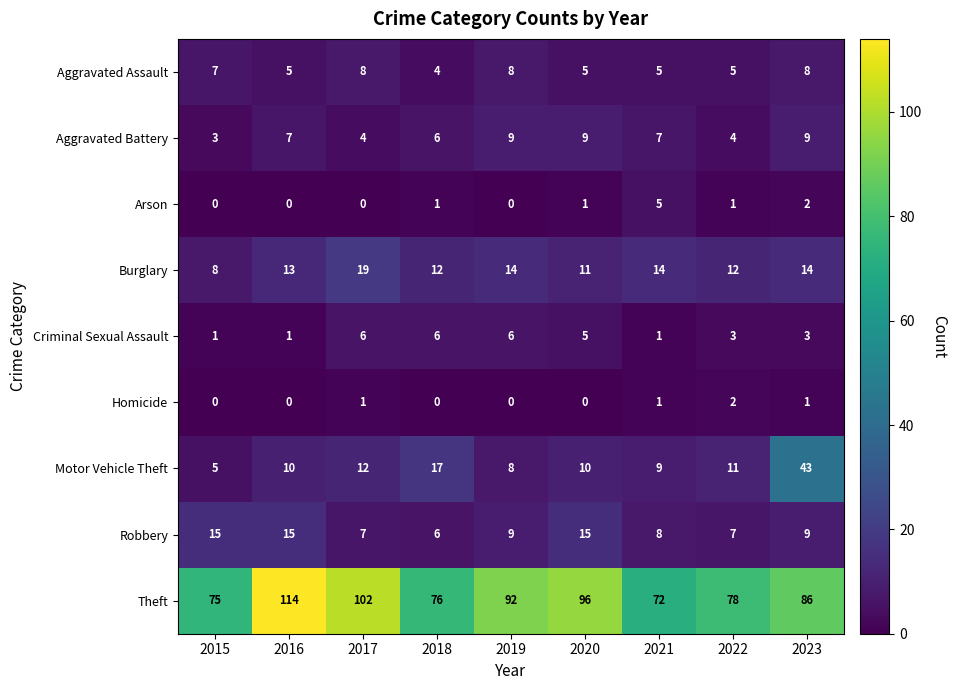

Between 2017 and 2019, which series saw the biggest shift?

Theft